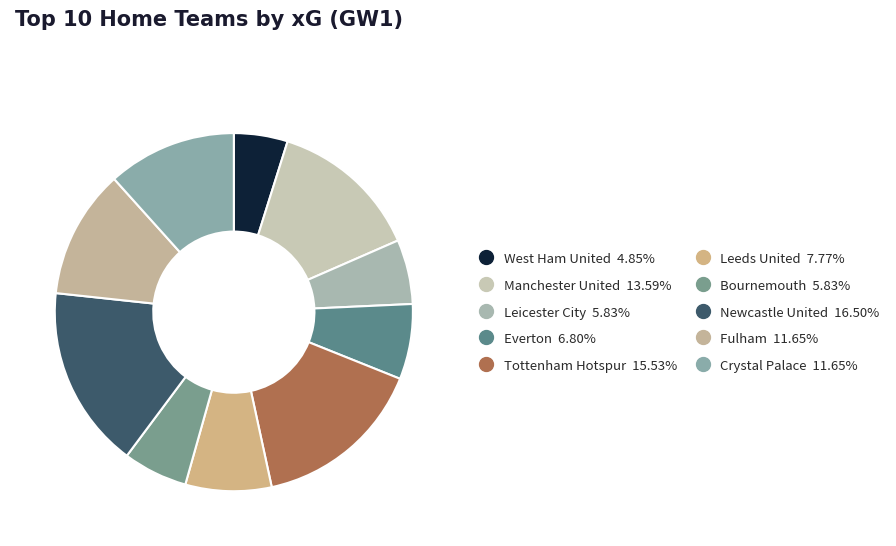

Which slice is the largest?

Newcastle United